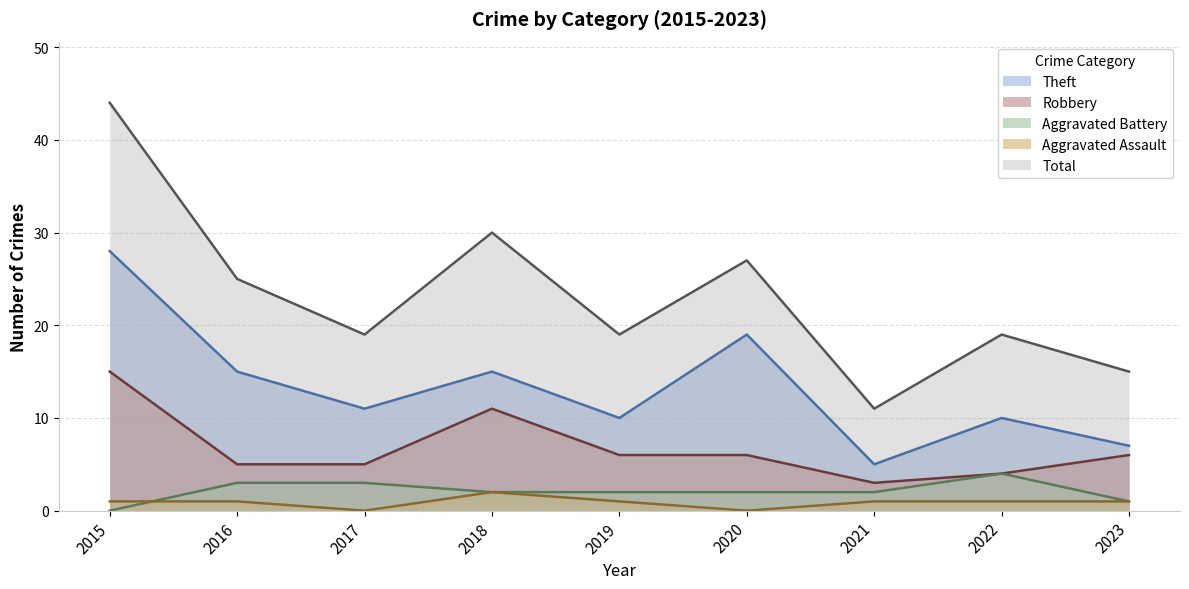

Does the chart display data point markers on the line(s)?

No